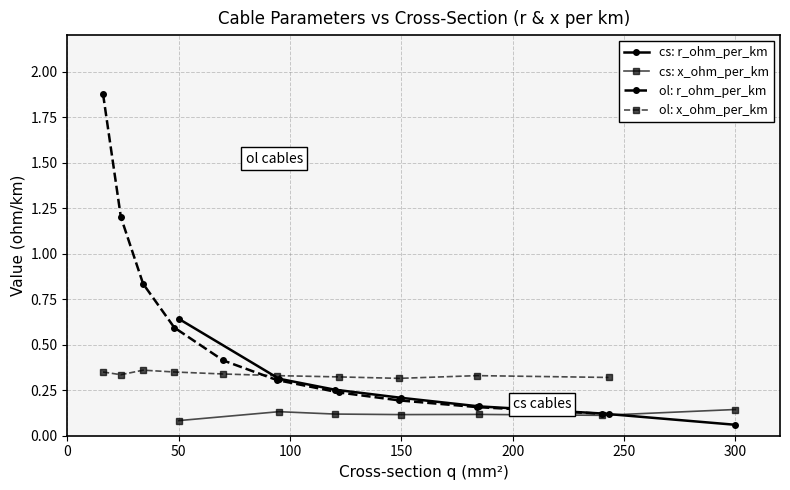

The x_ohm_per_km series shows 0.5 at 149. True or false?

False